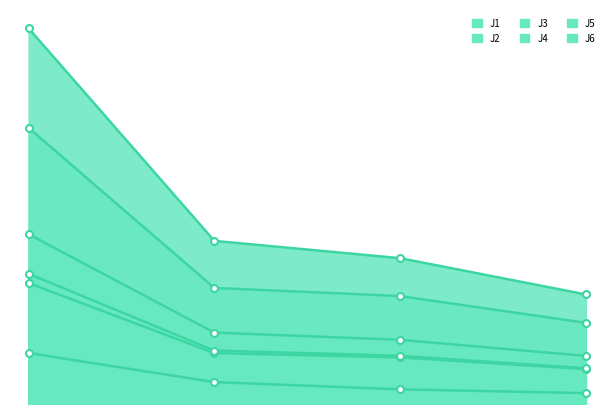

What is the maximum value shown in the chart?

21.4